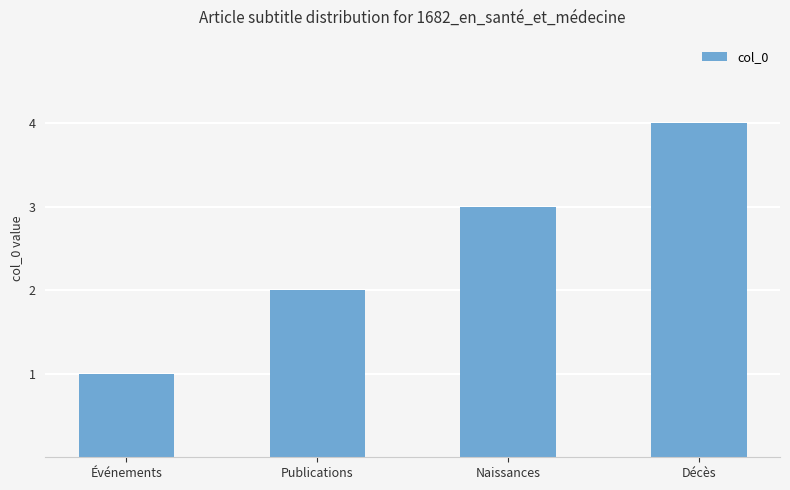

What is the maximum value shown in the chart?

4